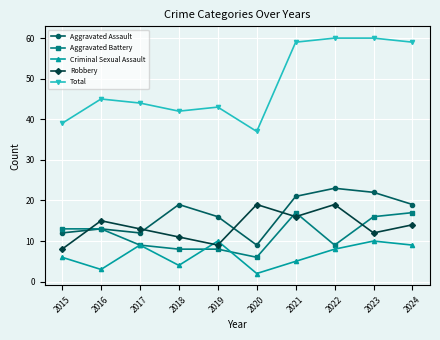

True or false: Total and Aggravated Battery intersect in this chart.

False